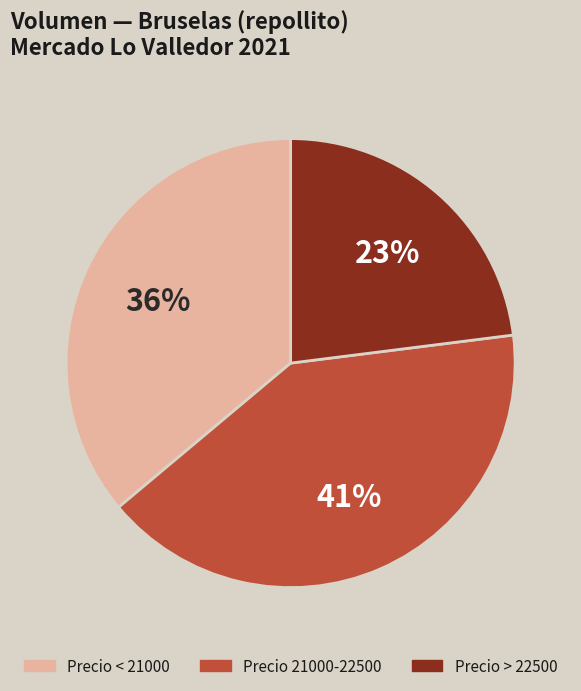

How many slices are in this pie chart?

3